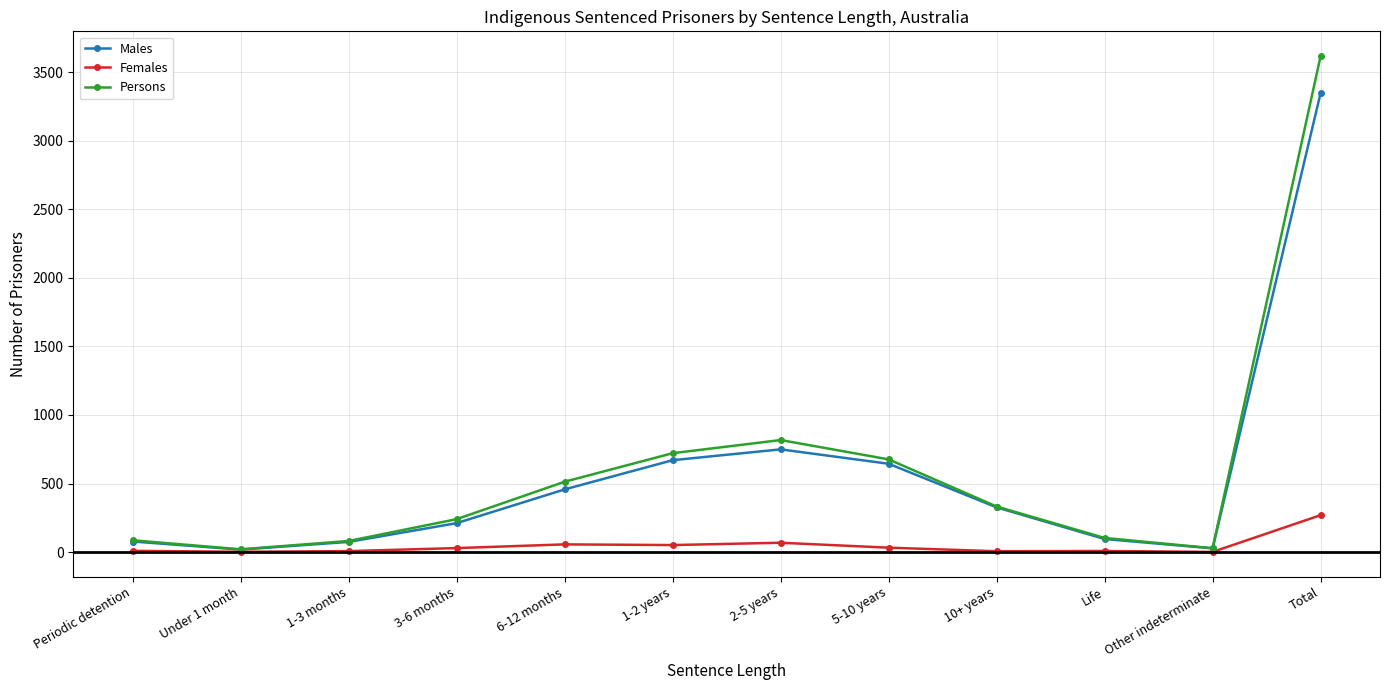

At which category is the sum across all series the highest?

Total